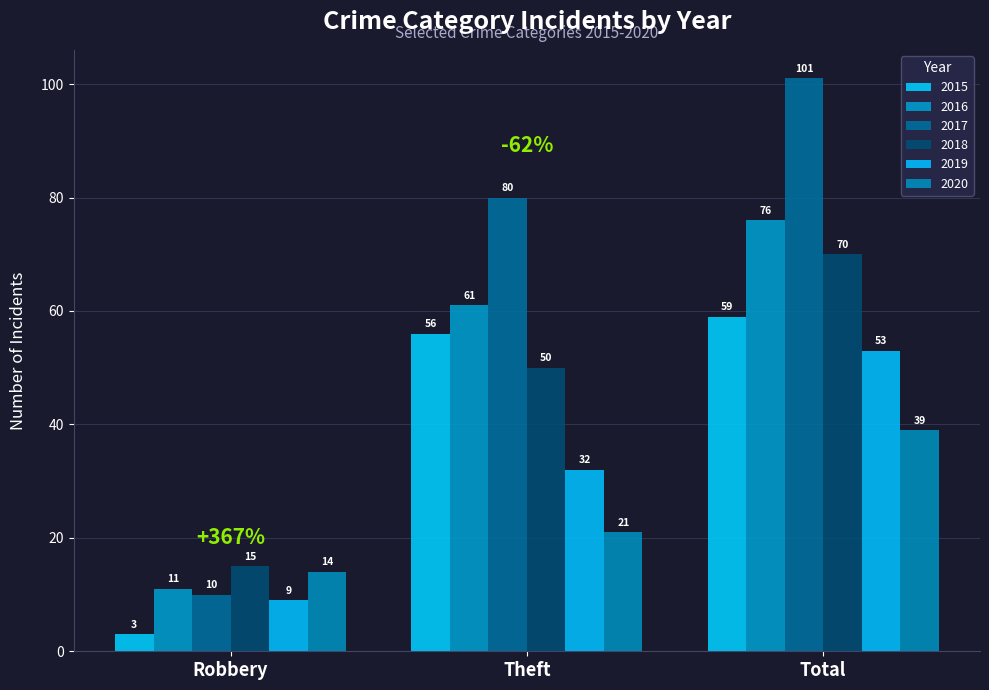

Rank the series by their maximum value, from lowest to highest.

2020, 2019, 2015, 2018, 2016, 2017